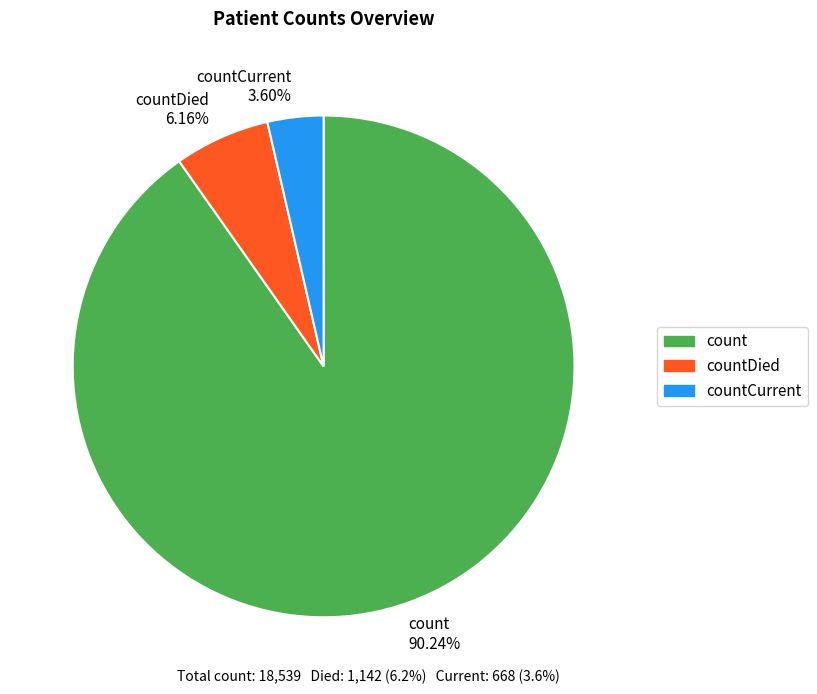

How many slices are in this pie chart?

3